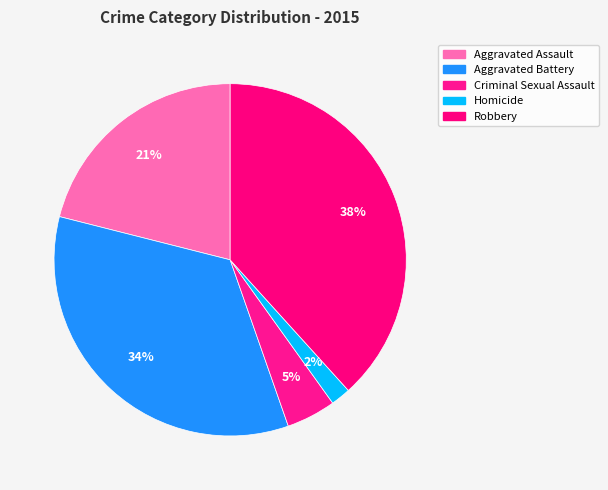

Count the number of slices in the pie.

5